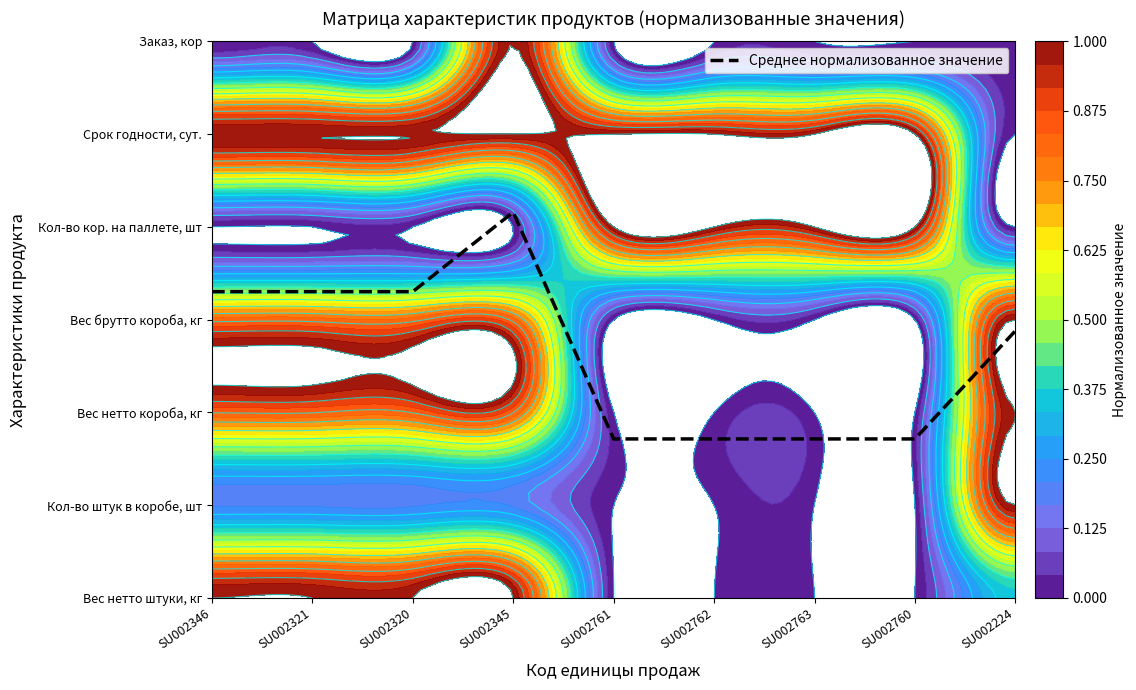

Where is the data nearest to the value 2?

SU002761